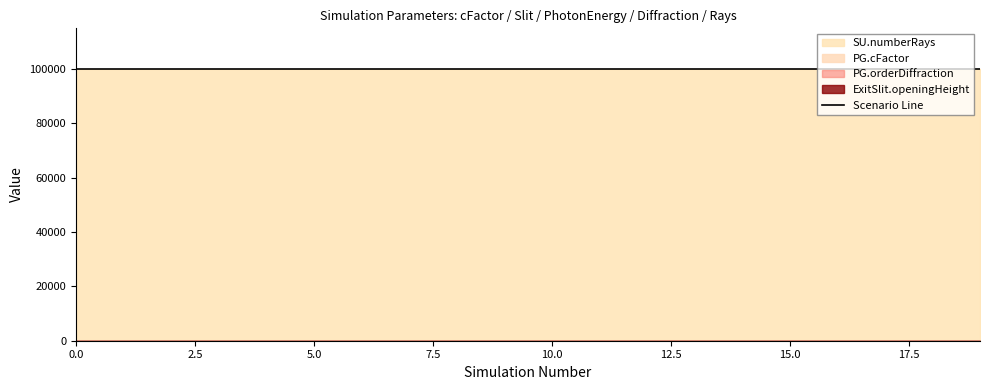

What is the sum of the PG.cFactor values at 16 and 18?

5.0